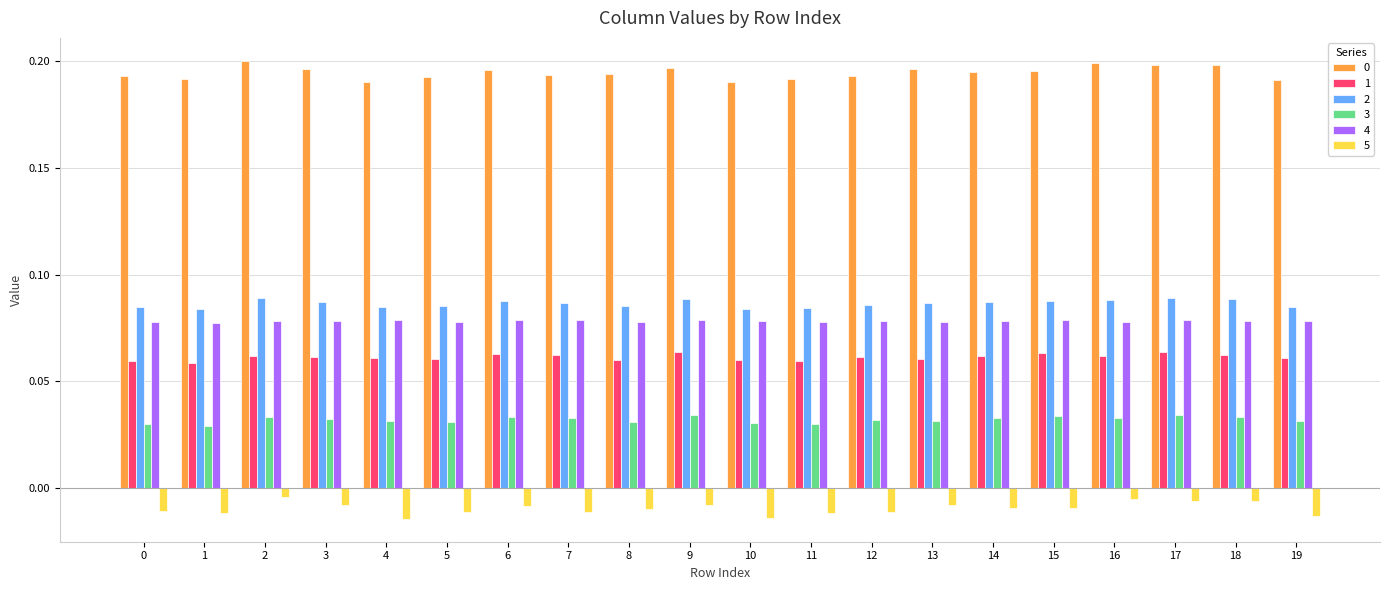

The value of 2 at 18 is 0.2. True or false?

False